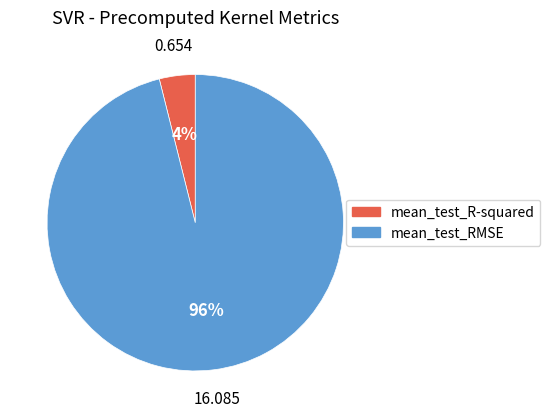

Which category has the smallest portion of the pie?

mean_test_R-squared